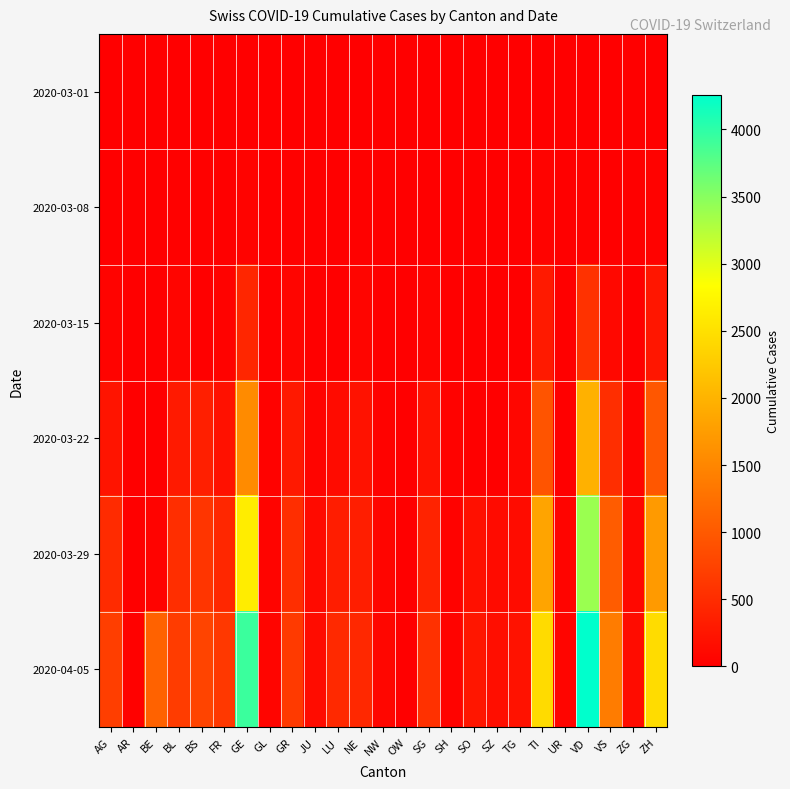

How many distinct data groups are displayed?

6